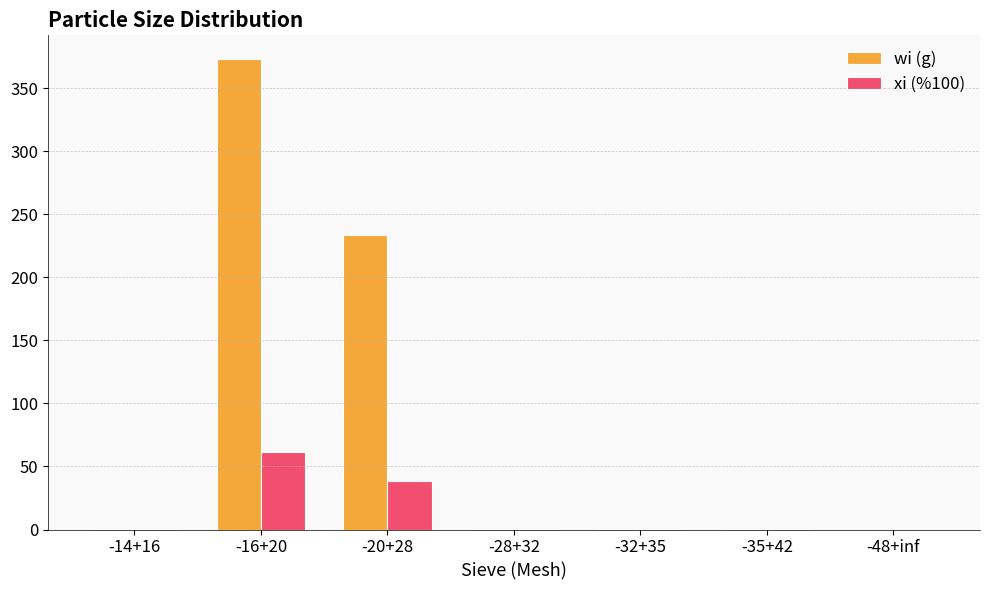

Which series has the largest total across all categories?

wi (g)